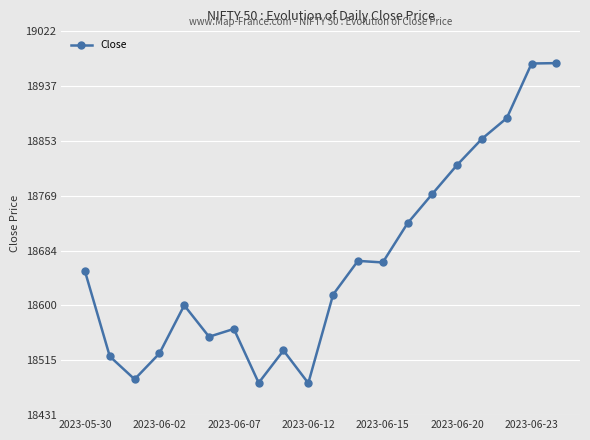

True or false: there are more than 2 points higher than both neighbors.

True